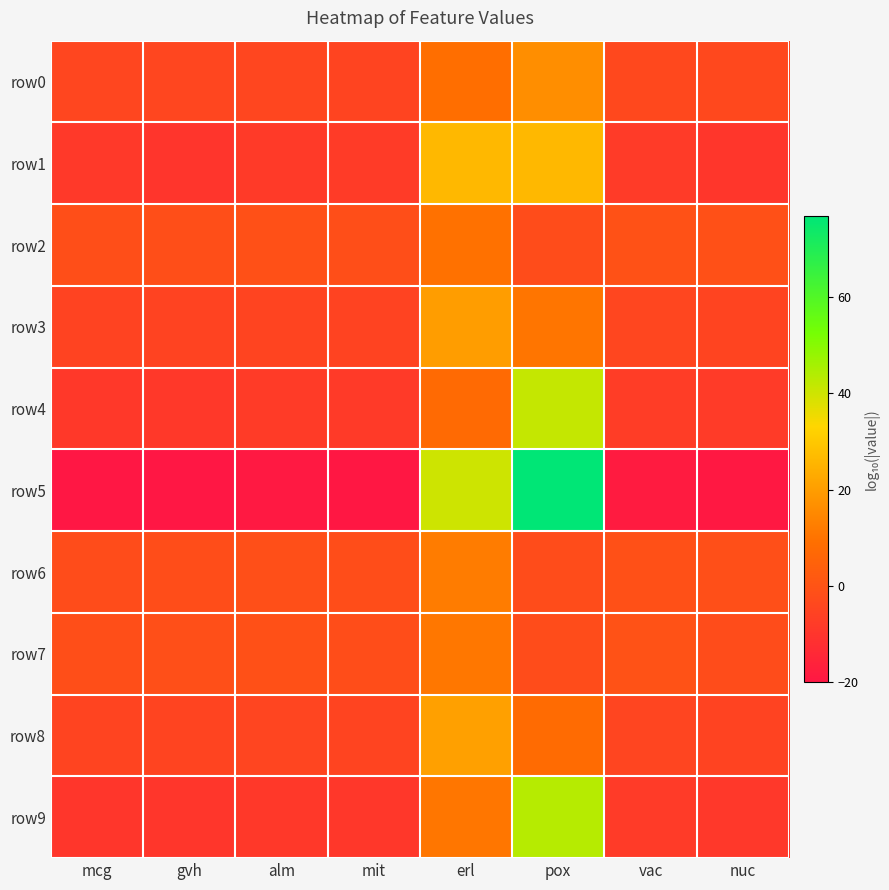

Reading right to left, transcribe all the data shown in this chart.

row0: nuc=-3.7	vac=-3.7	pox=16.4	erl=8.8	mit=-4.7	alm=-4.4	gvh=-4.3	mcg=-4.4
row1: nuc=-9.5	vac=-8.1	pox=26.2	erl=26.1	mit=-7.9	alm=-8.4	gvh=-9.9	mcg=-8.5
row2: nuc=-0.8	vac=-0.6	pox=-2.2	erl=9.6	mit=-1.7	alm=-1.1	gvh=-1.6	mcg=-1.7
row3: nuc=-4.8	vac=-4.4	pox=10.5	erl=19.9	mit=-5.5	alm=-4.9	gvh=-5.3	mcg=-5.4
row4: nuc=-8.1	vac=-7.2	pox=41.4	erl=7.7	mit=-8.4	alm=-7.9	gvh=-8.8	mcg=-8.7
row5: nuc=-19.3	vac=-18.6	pox=76.6	erl=40.2	mit=-19.8	alm=-19.2	gvh=-20.0	mcg=-20.0
row6: nuc=-1.4	vac=-0.9	pox=-2.3	erl=12.2	mit=-2.0	alm=-1.5	gvh=-2.0	mcg=-2.1
row7: nuc=-2.1	vac=-0.4	pox=-2.3	erl=11.0	mit=-2.0	alm=-1.1	gvh=-1.5	mcg=-1.6
row8: nuc=-5.2	vac=-4.6	pox=8.1	erl=20.8	mit=-4.8	alm=-4.6	gvh=-4.8	mcg=-4.9
row9: nuc=-9.0	vac=-8.0	pox=43.3	erl=10.9	mit=-9.2	alm=-8.8	gvh=-9.6	mcg=-9.6